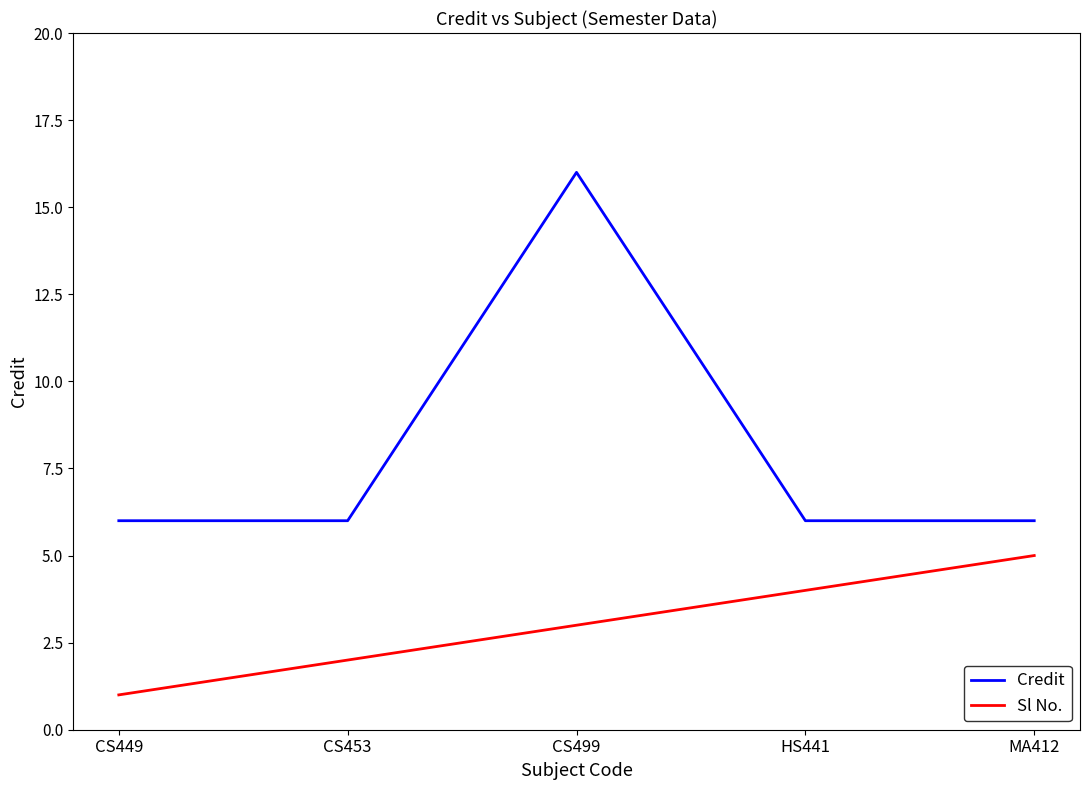

True or false: Credit and Sl No. cross at least once.

False